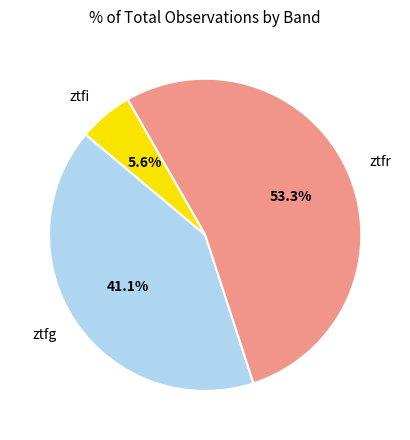

What is the majority slice?

ztfr